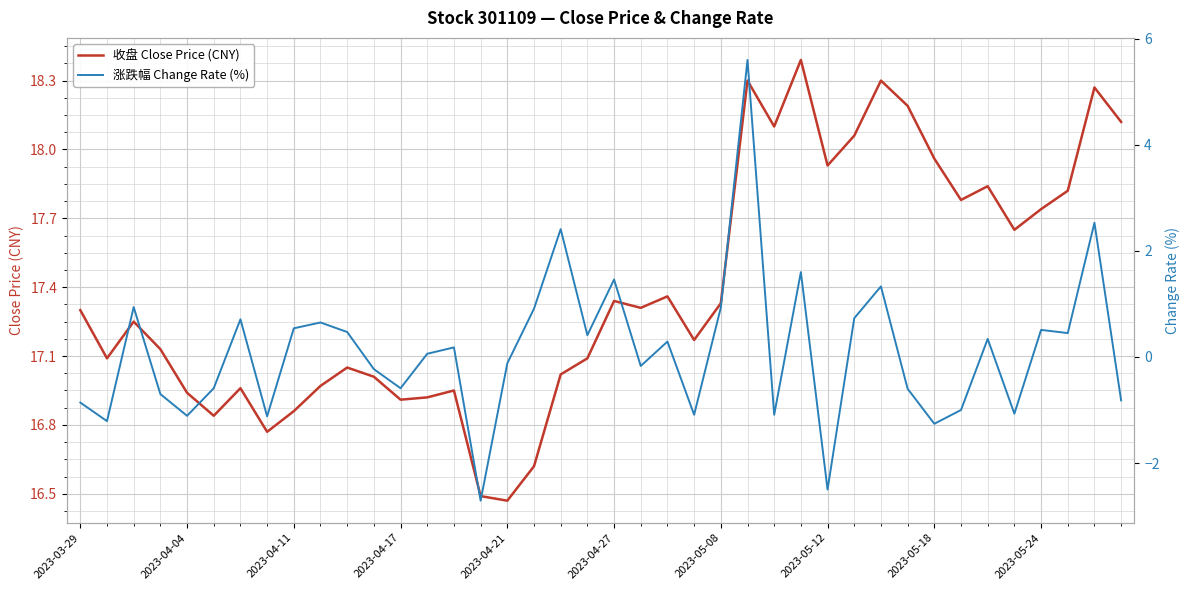

Which series changed the most between 2023-03-29 and 17?

涨跌幅 Change Rate (%)